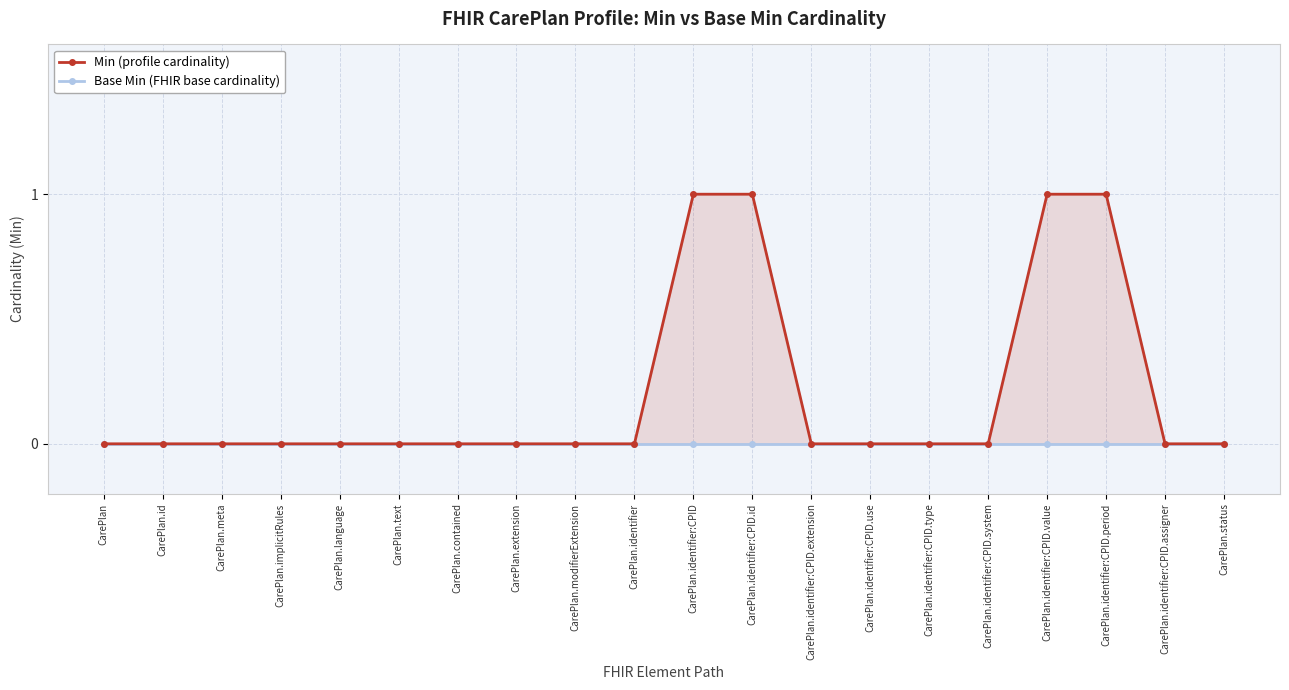

Is it true that Min (profile cardinality) equals 0 at CarePlan.language?

True